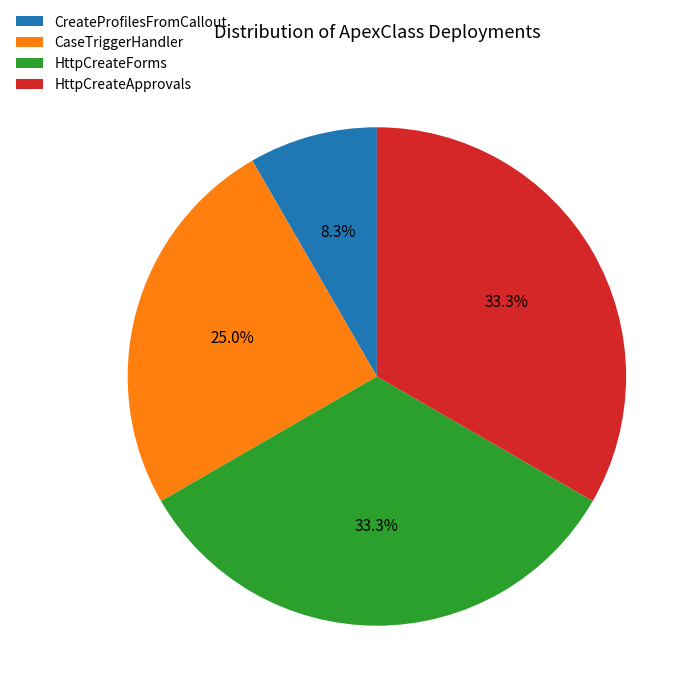

Is there any slice that represents more than half of the pie?

No